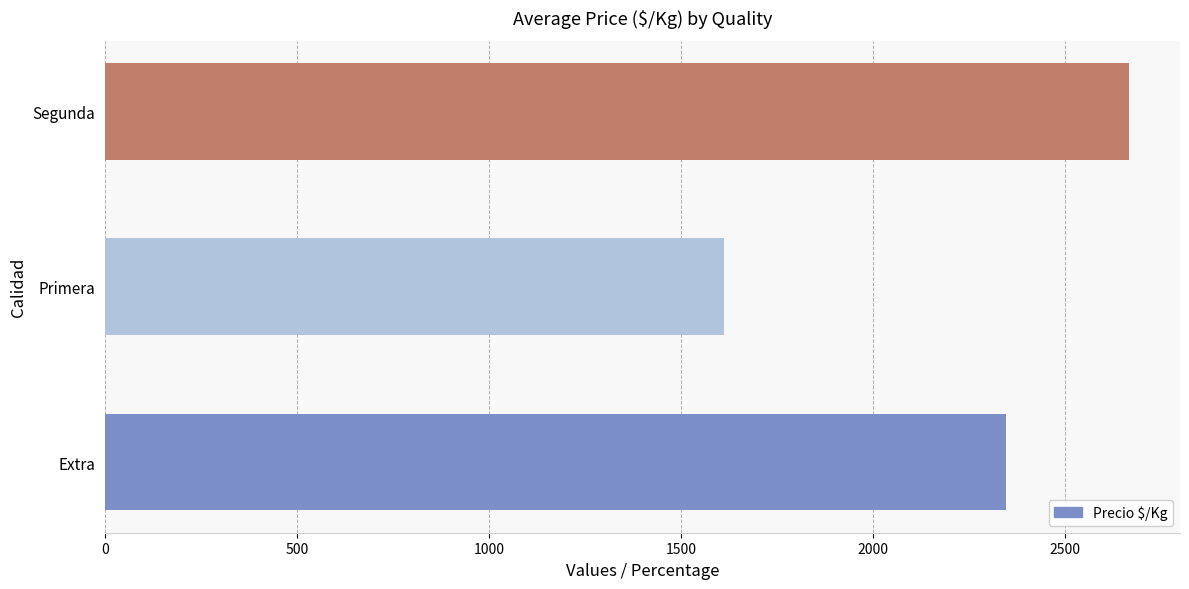

How many distinct data groups are displayed?

1